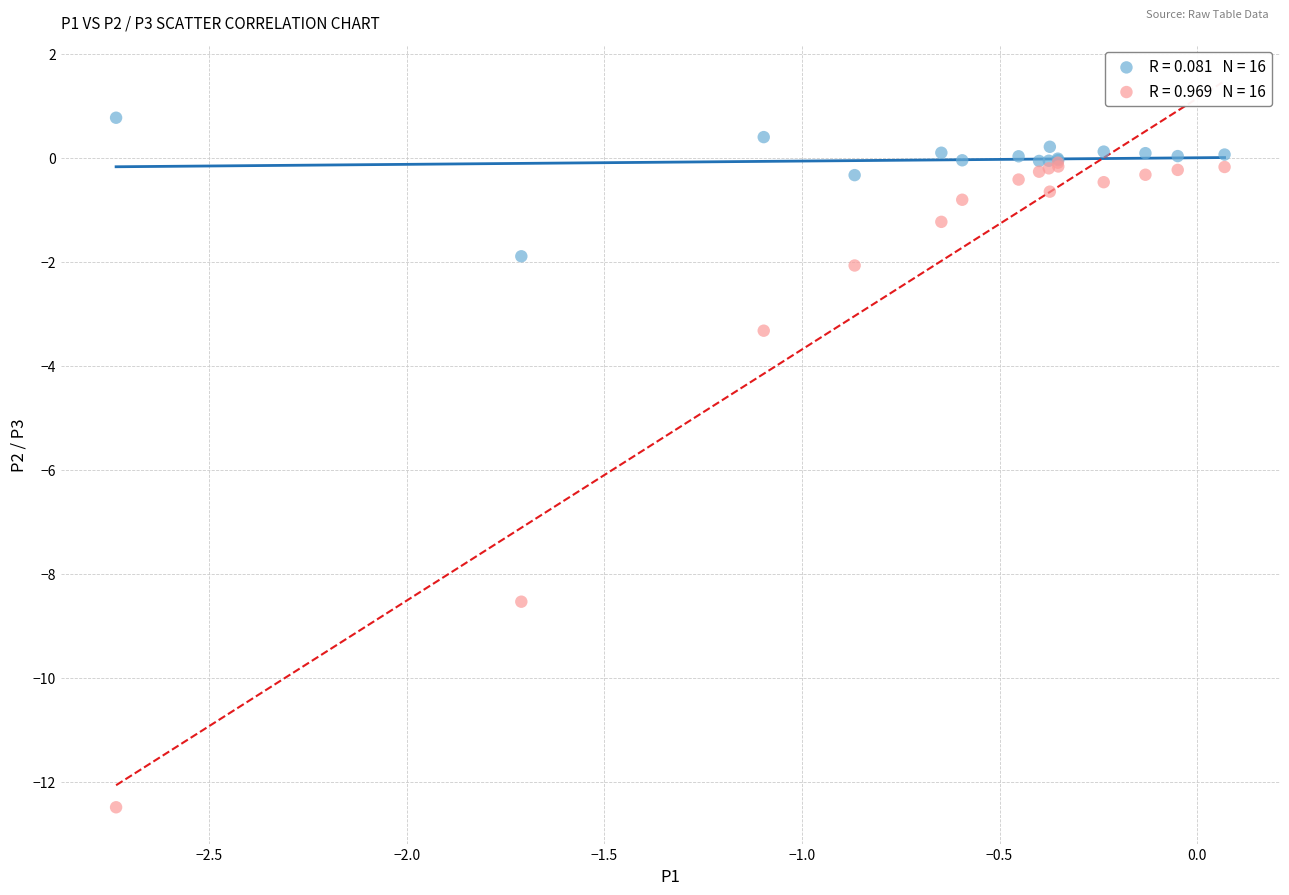

Across all series, what Y value is closest to -5?

-3.3